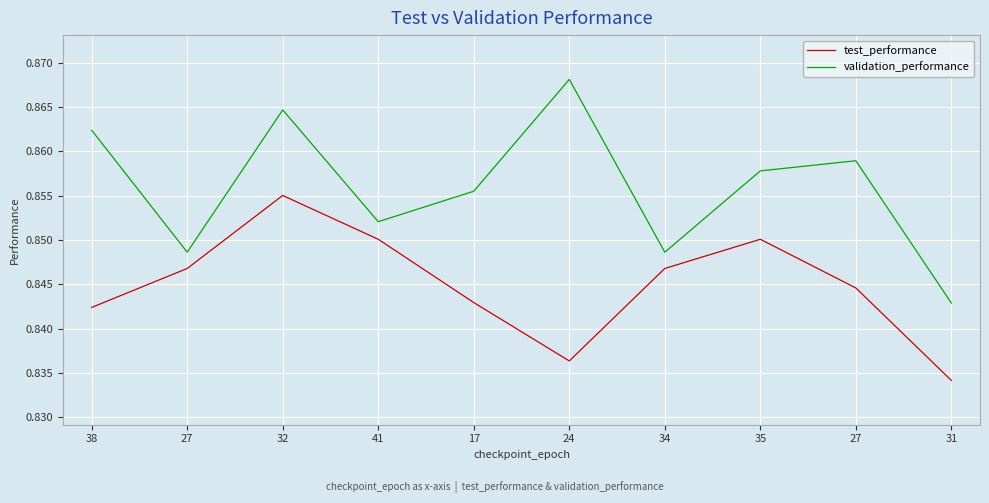

Reading right to left, transcribe all the data shown in this chart.

test_performance: 0.8	0.8	0.9	0.8	0.8	0.8	0.9	0.9	0.8	0.8
validation_performance: 0.8	0.9	0.9	0.8	0.9	0.9	0.9	0.9	0.8	0.9